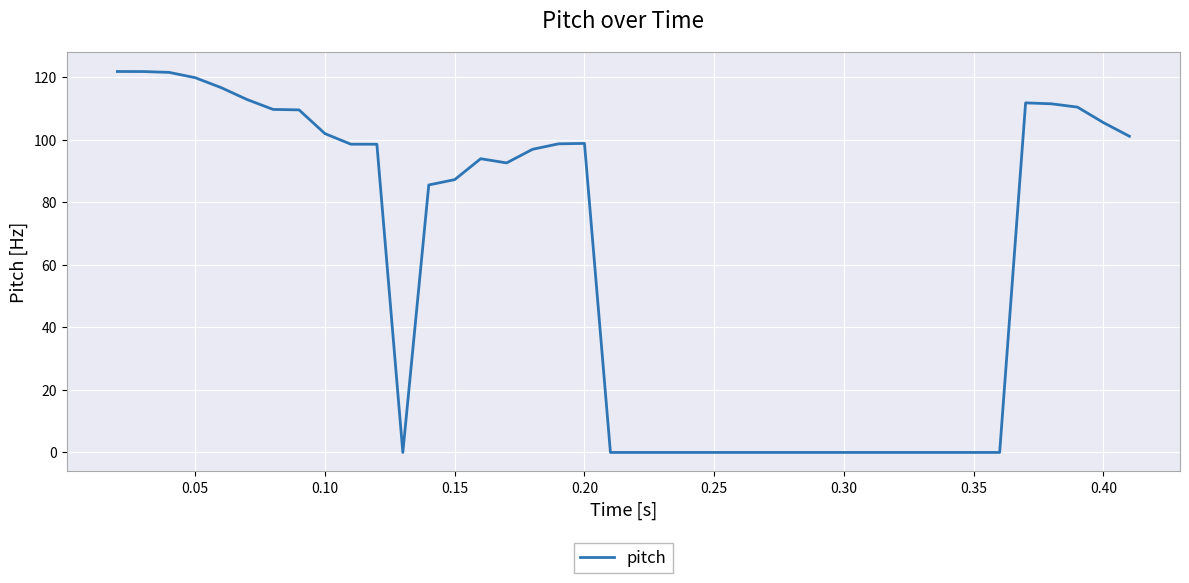

How many lines are shown in the chart?

1